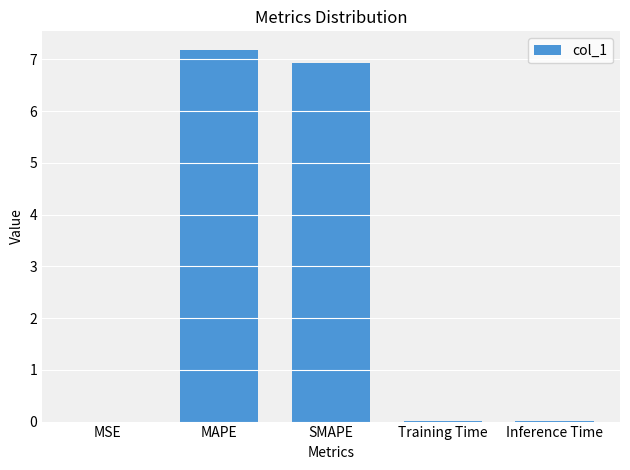

What is the maximum value shown in the chart?

7.2